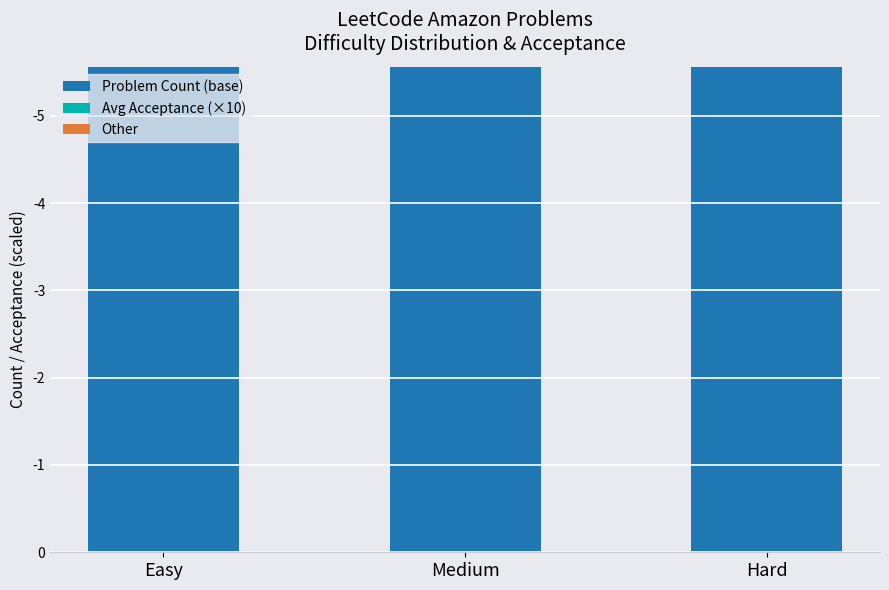

Rank the series by their maximum value, from lowest to highest.

Problem Count (base), Other, Avg Acceptance (×10)